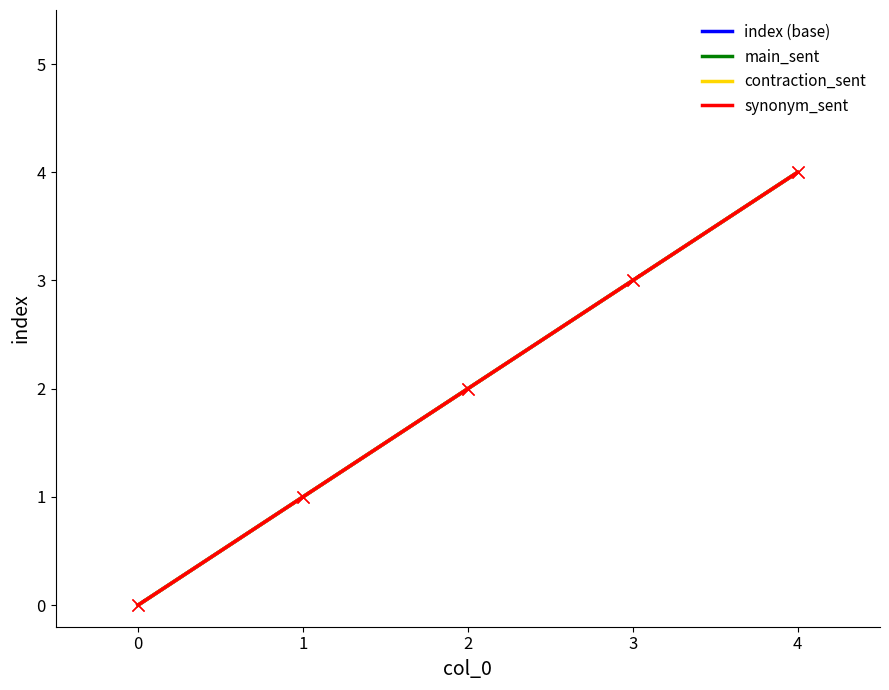

The contraction_sent series shows 1 at 3. True or false?

False